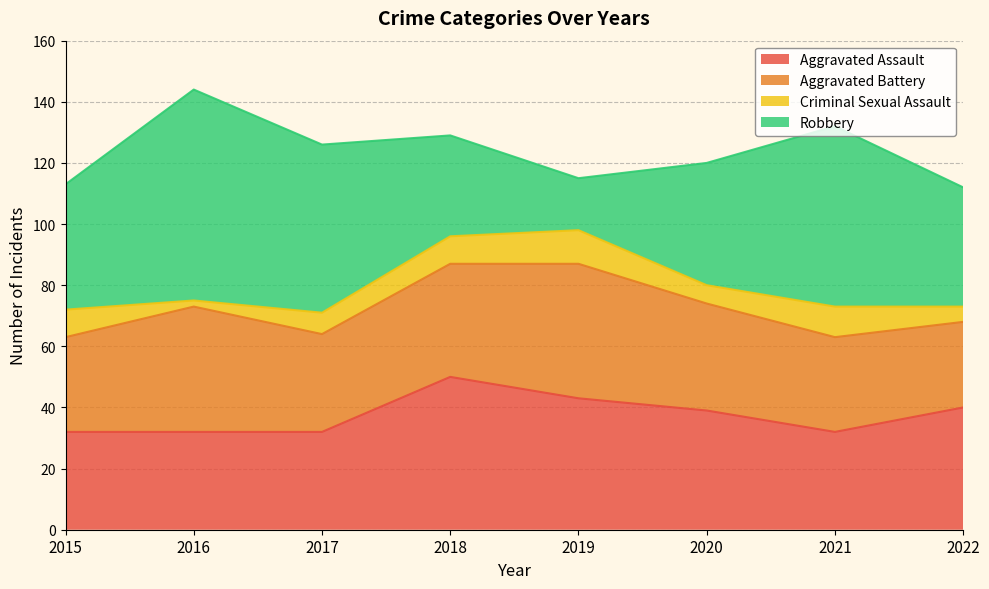

At which label does Aggravated Battery reach its peak?

2019